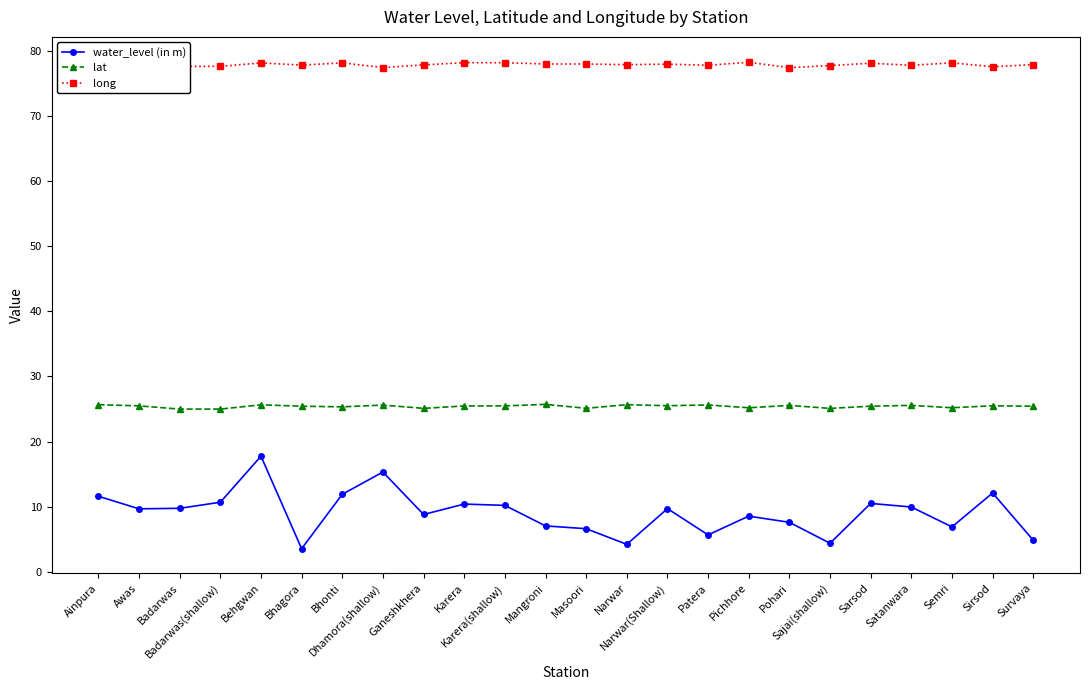

The water_level (in m) series shows 17.9 at Sirsod. True or false?

False